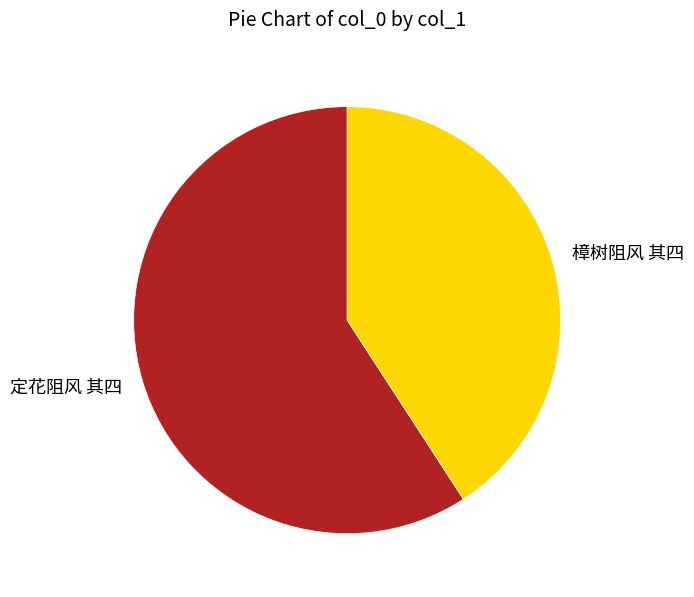

Rank the categories by value from lowest to highest.

樟树阻风 其四, 定花阻风 其四